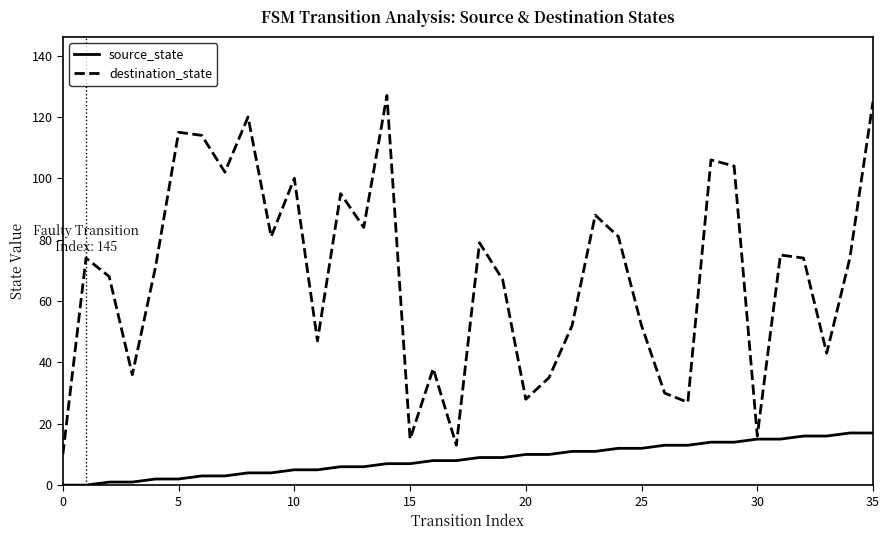

List the series in order of their peak value, highest first.

destination_state, source_state